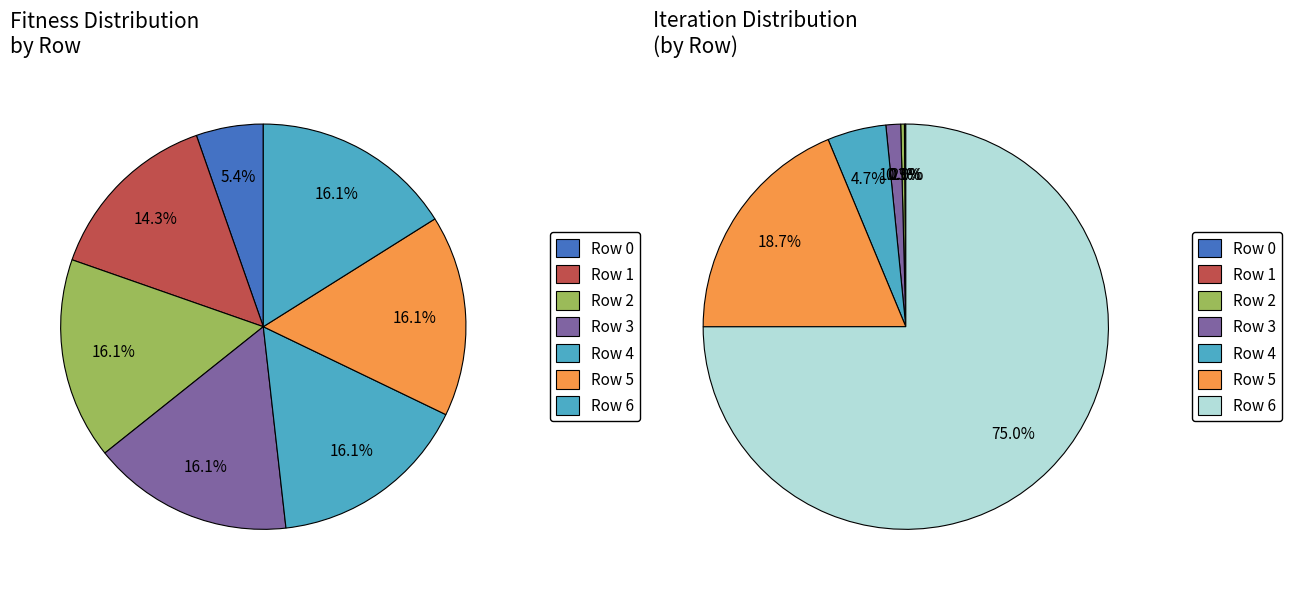

What is the majority slice?

Row 6